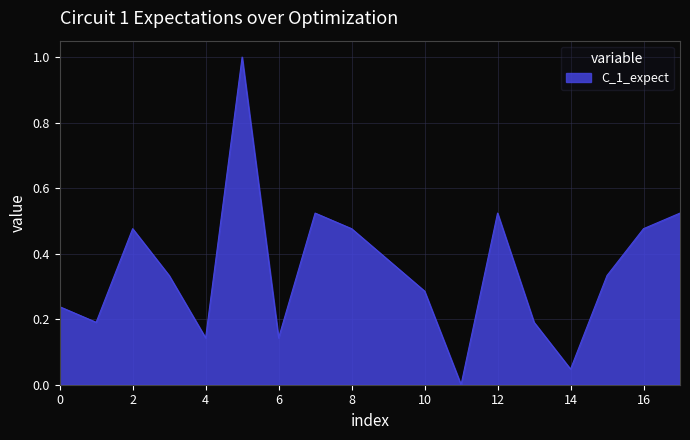

What is the greatest value displayed?

1.0